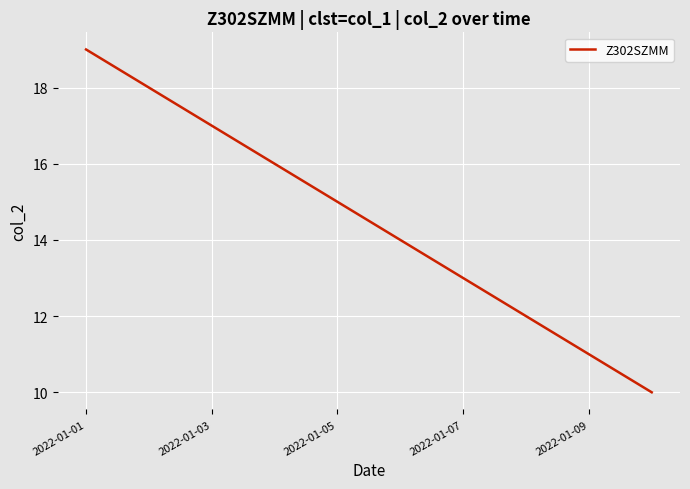

What is the maximum value shown in the chart?

19